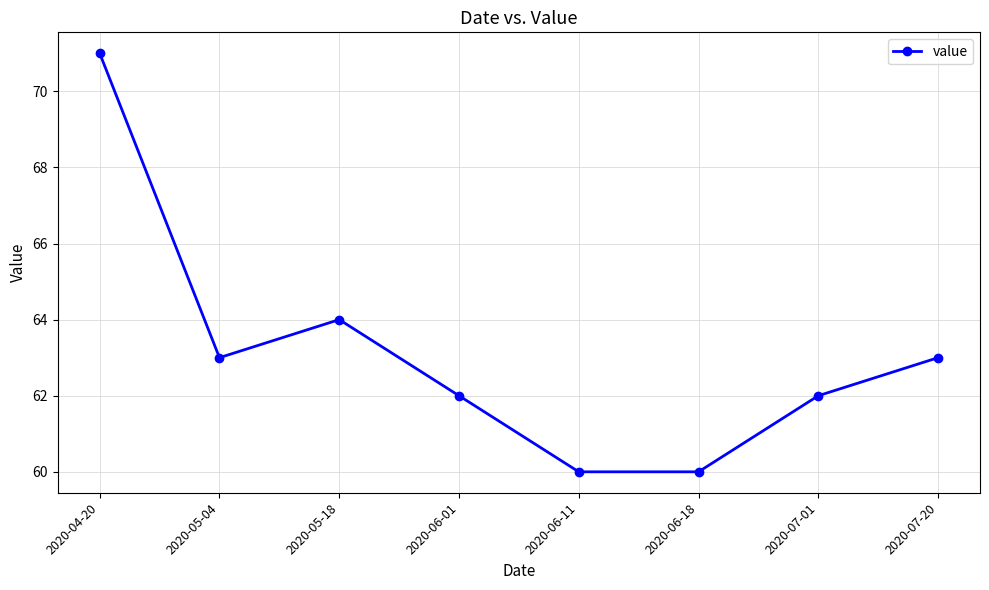

At which label is the value closest to 65?

2020-05-18